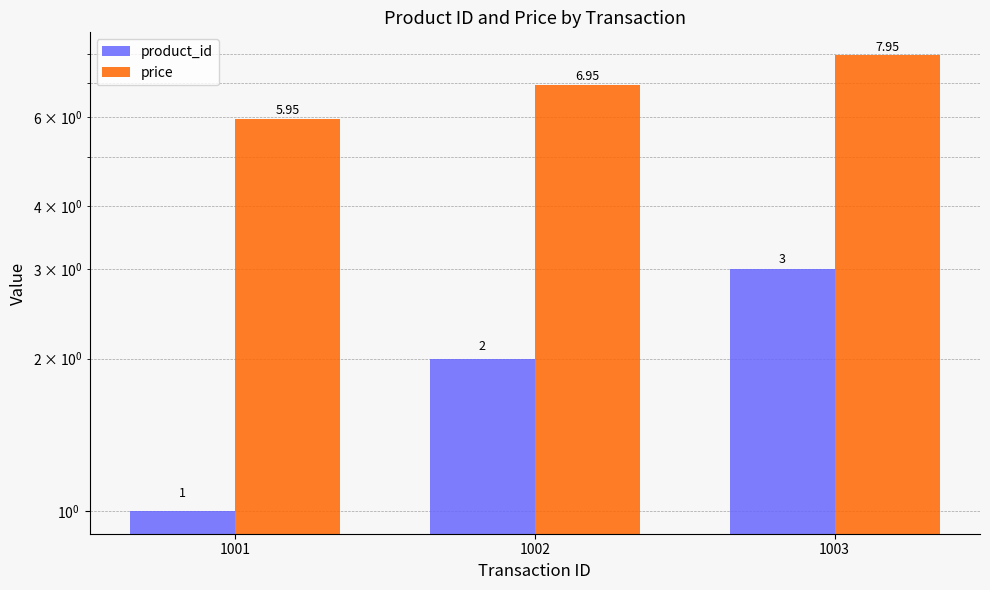

What is the average value of the product_id series?

2.0